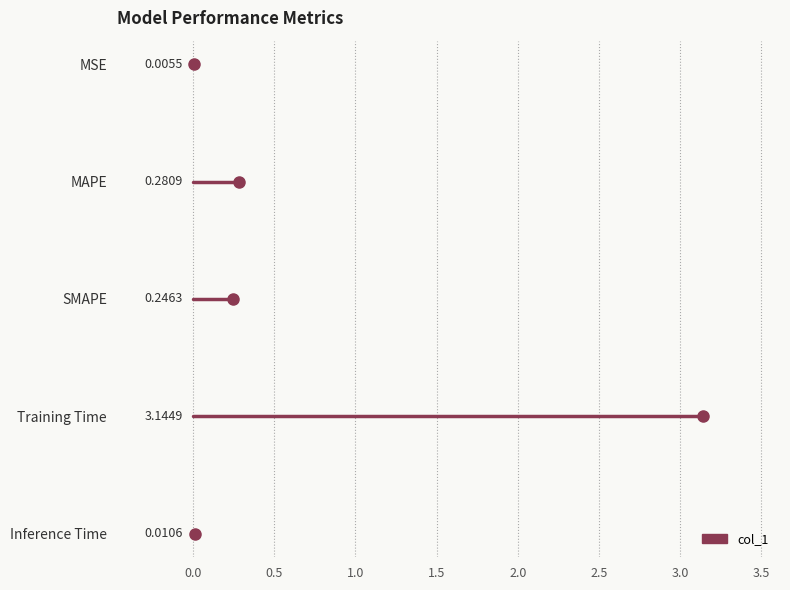

Reading left to right, what are all the values shown in this chart?

0.0	0.3	0.2	3.1	0.0